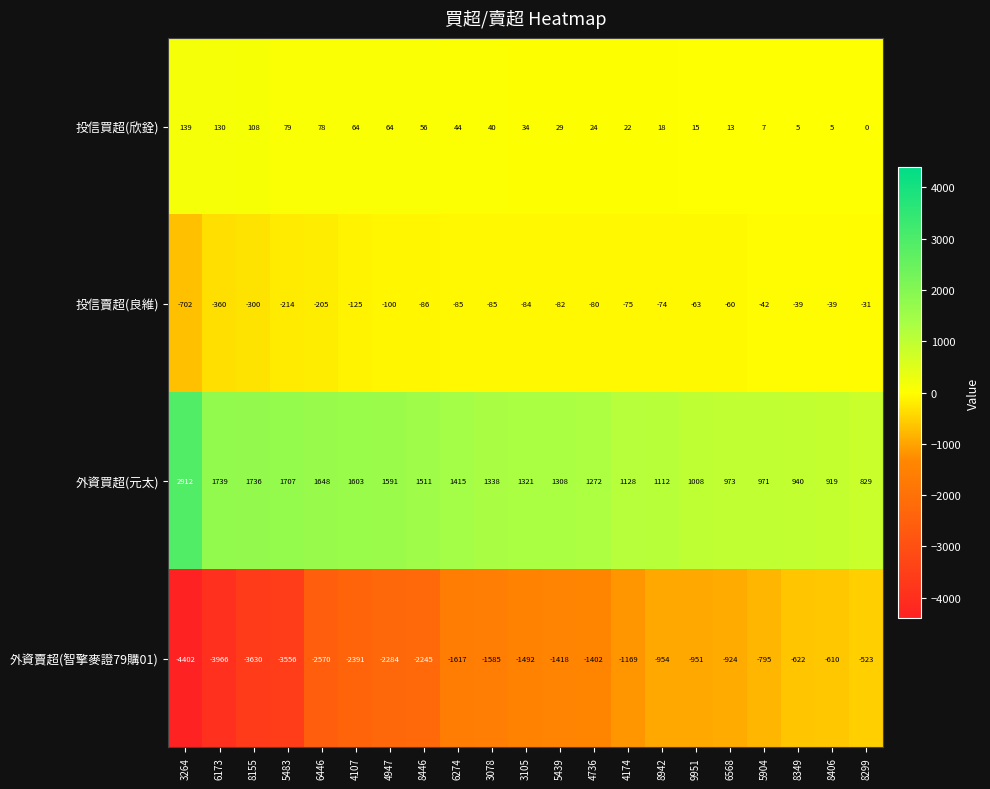

What is the average value of the 投信買超(欣銓) series?

46